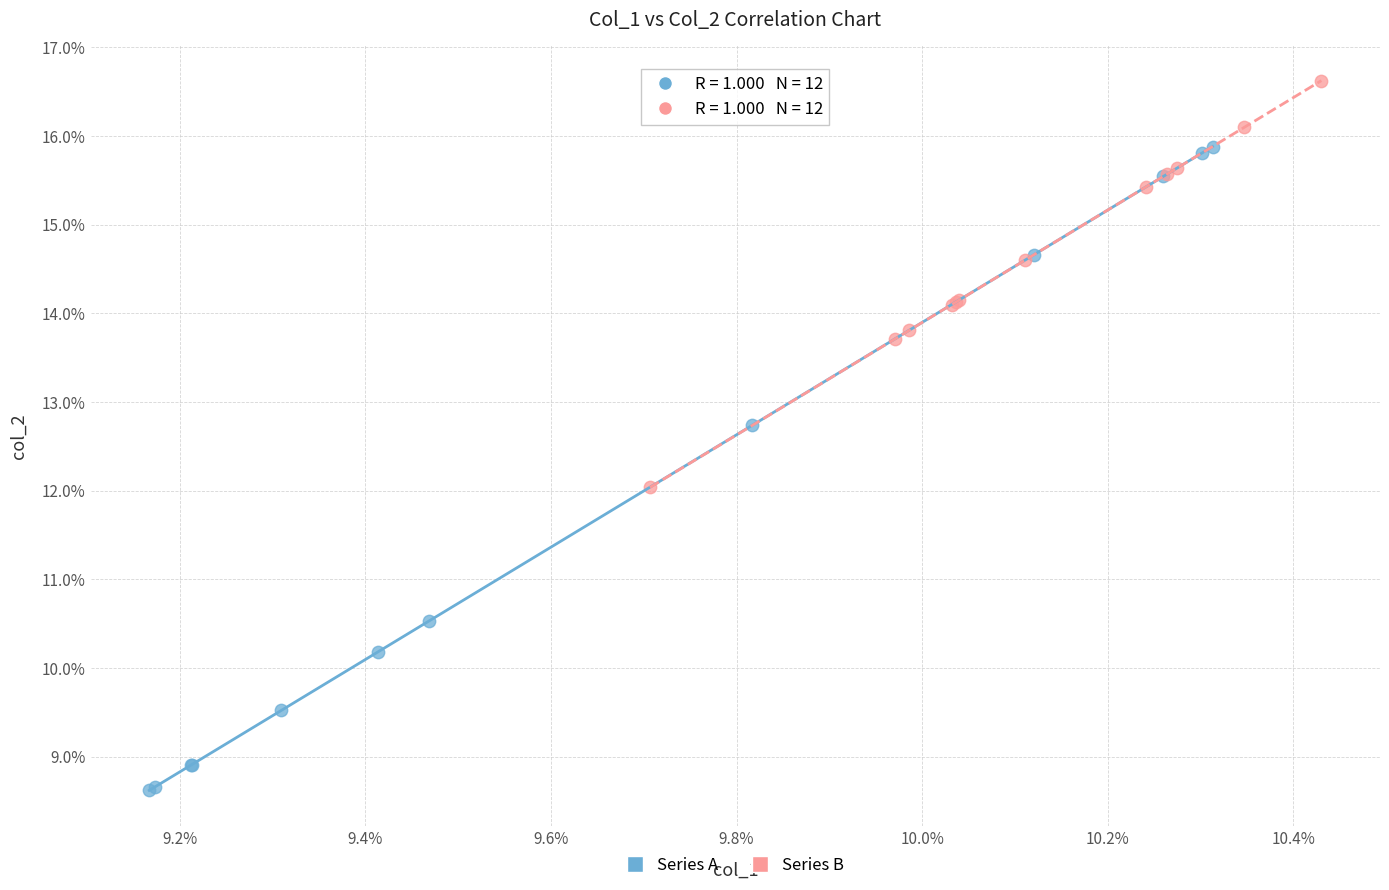

What are all the series names shown in the legend?

Series A, Series B